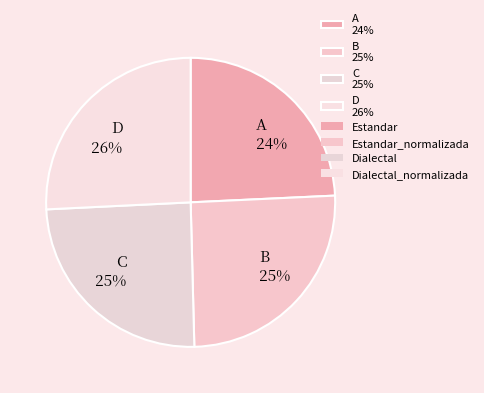

Approximately how many times larger is the value at B 25% compared to C 25%?

1.0